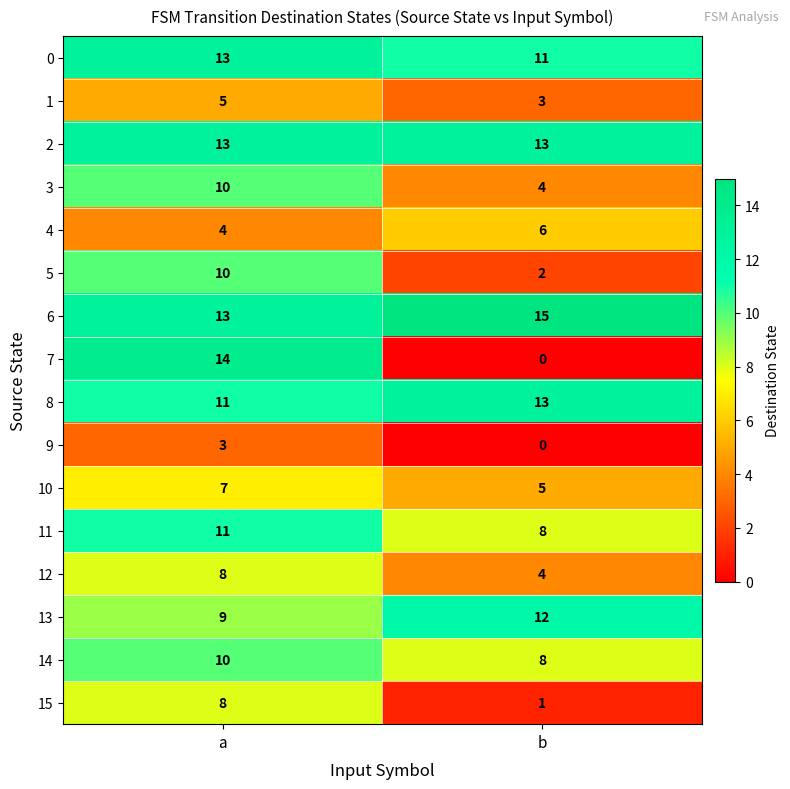

Rank the categories by 12 value from lowest to highest.

b, a